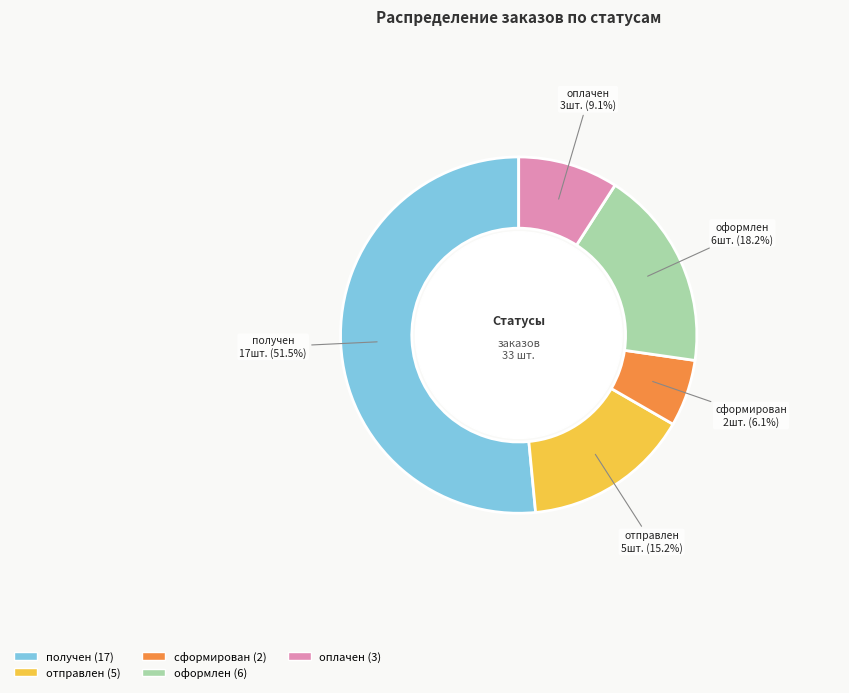

Approximately how many times larger is the value at сформирован compared to отправлен?

0.4